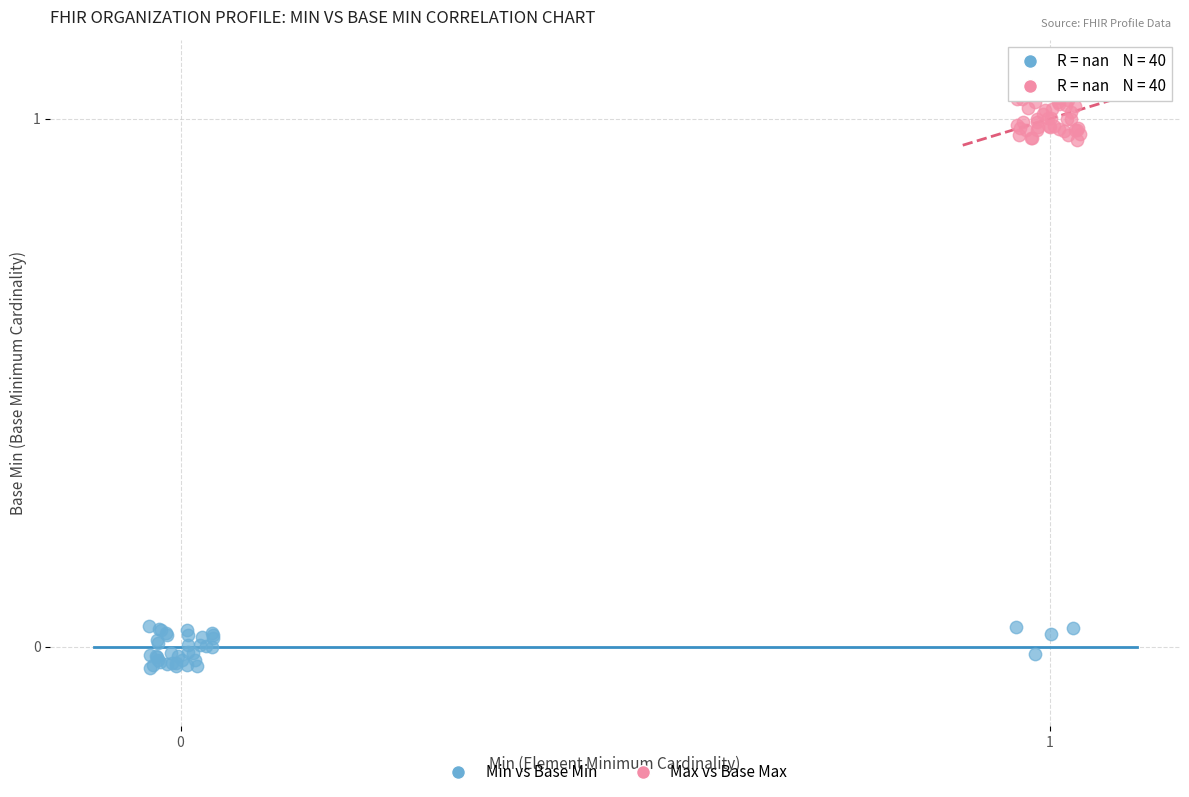

Which series contains the lowest Y value?

Min vs Base Min